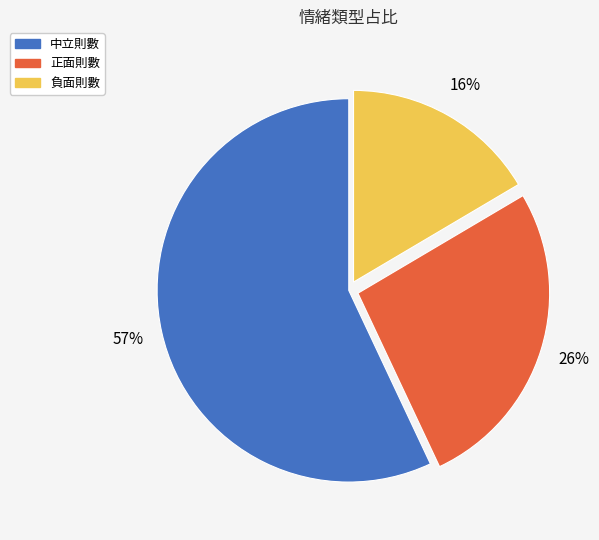

Which has a higher value, 負面則數 or 中立則數?

中立則數